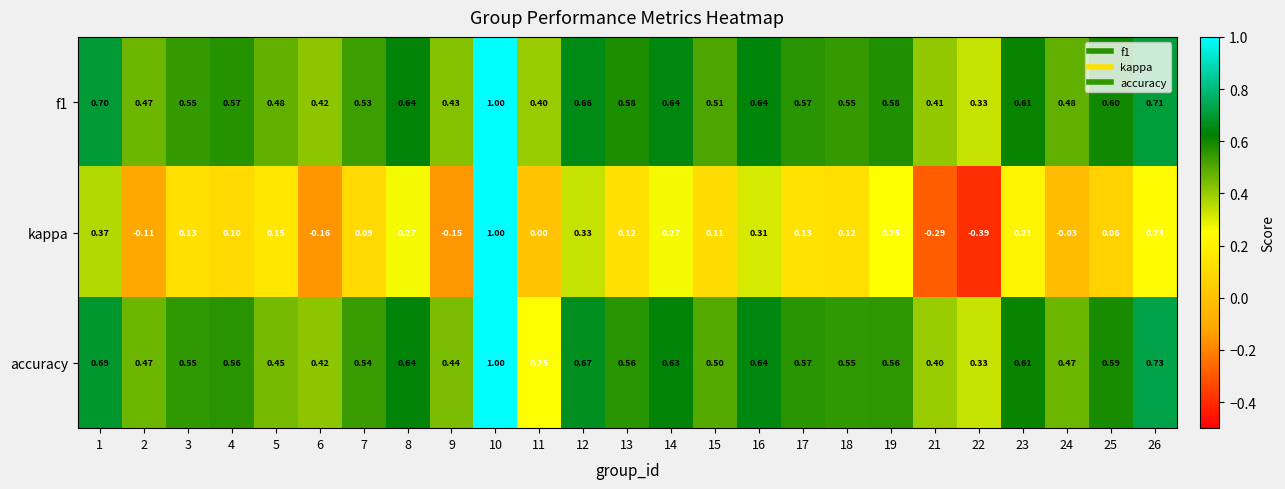

Is the value of kappa at 25 greater than the value of f1 at 13?

No